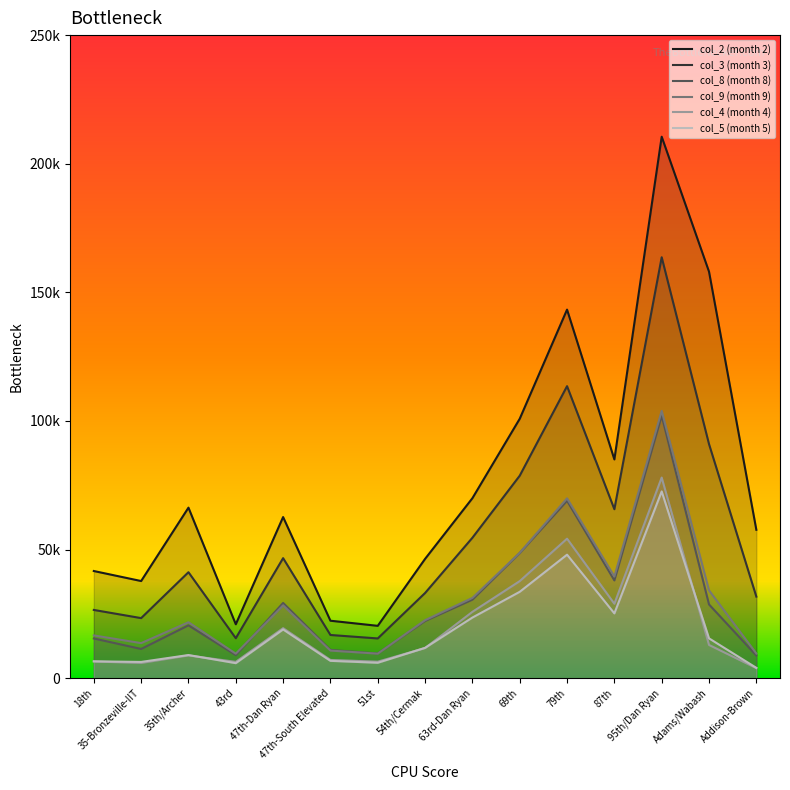

What is the label of the 11th point from the right?

47th-Dan Ryan